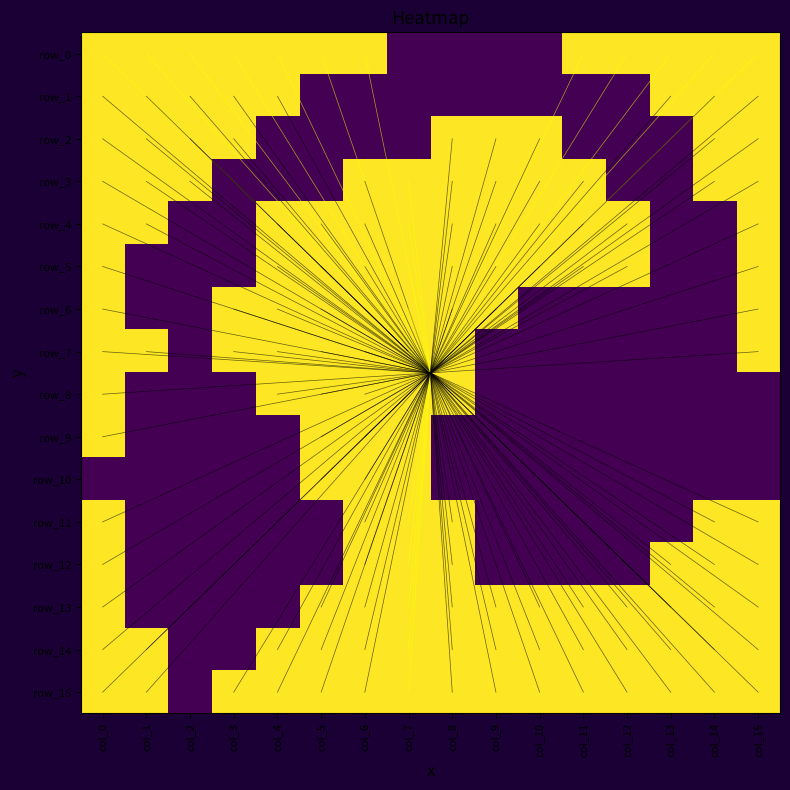

What is the sum of the row_5 values at col_14 and col_8?

1